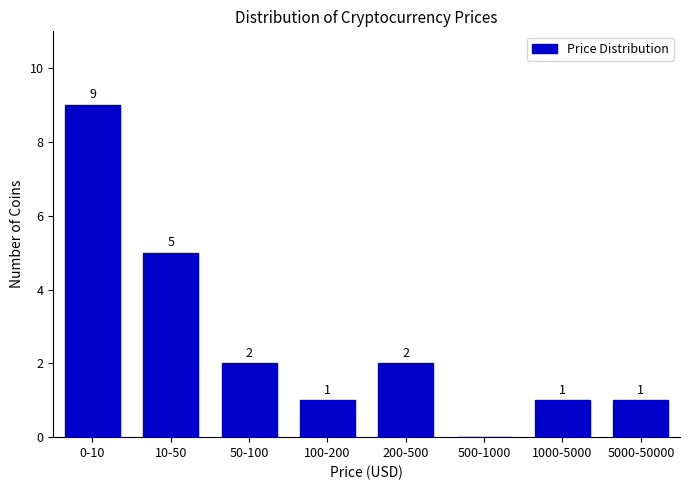

Reading left to right, list all the values displayed in this chart.

0-10=9	10-50=5	50-100=2	100-200=1	200-500=2	500-1000=0	1000-5000=1	5000-50000=1